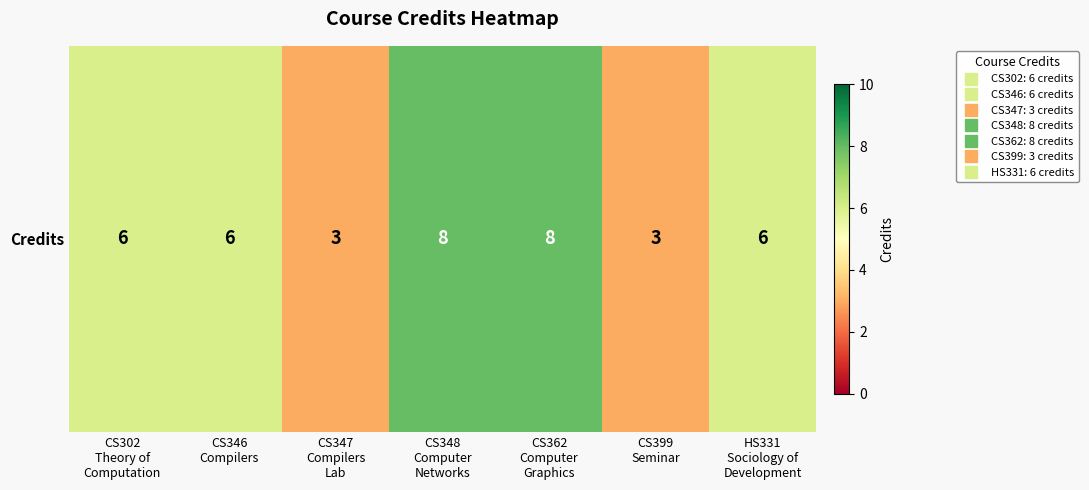

Rank the categories by value from lowest to highest.

CS347
Compilers
Lab, CS399
Seminar, CS302
Theory of
Computation, CS346
Compilers, HS331
Sociology of
Development, CS348
Computer
Networks, CS362
Computer
Graphics